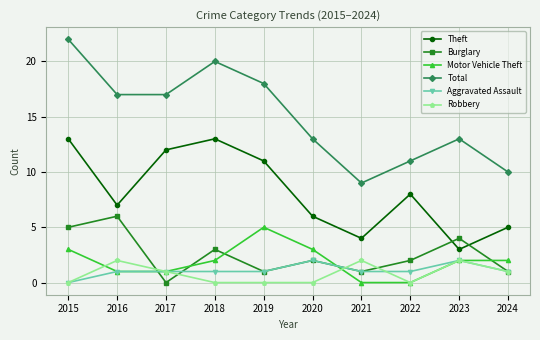

At which category is the sum across all series the highest?

2015